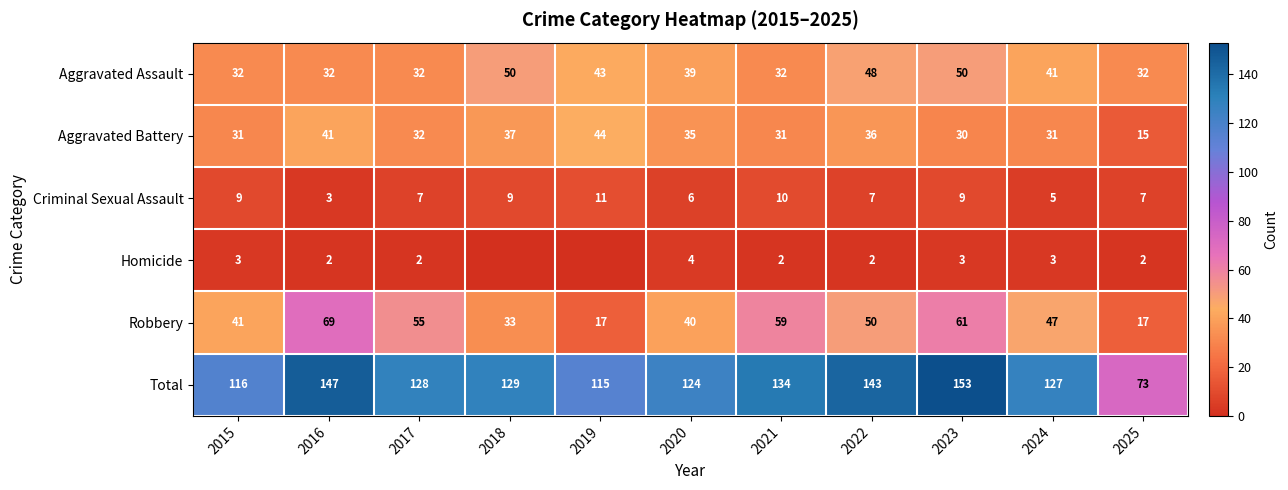

What is the minimum value for Aggravated Battery?

15